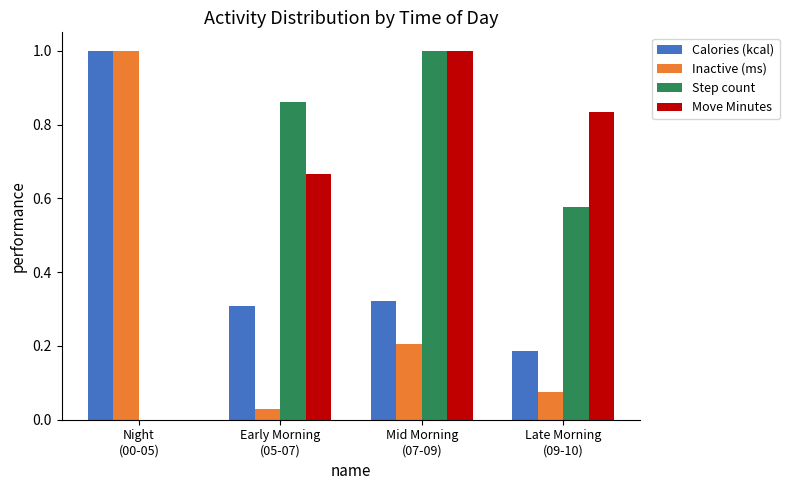

True or false: Inactive (ms) has a value of 0.0 at Early Morning
(05-07).

True